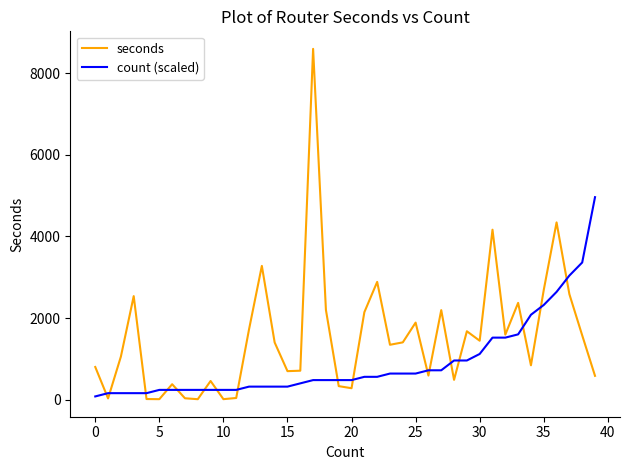

Which series has the largest total across all categories?

seconds